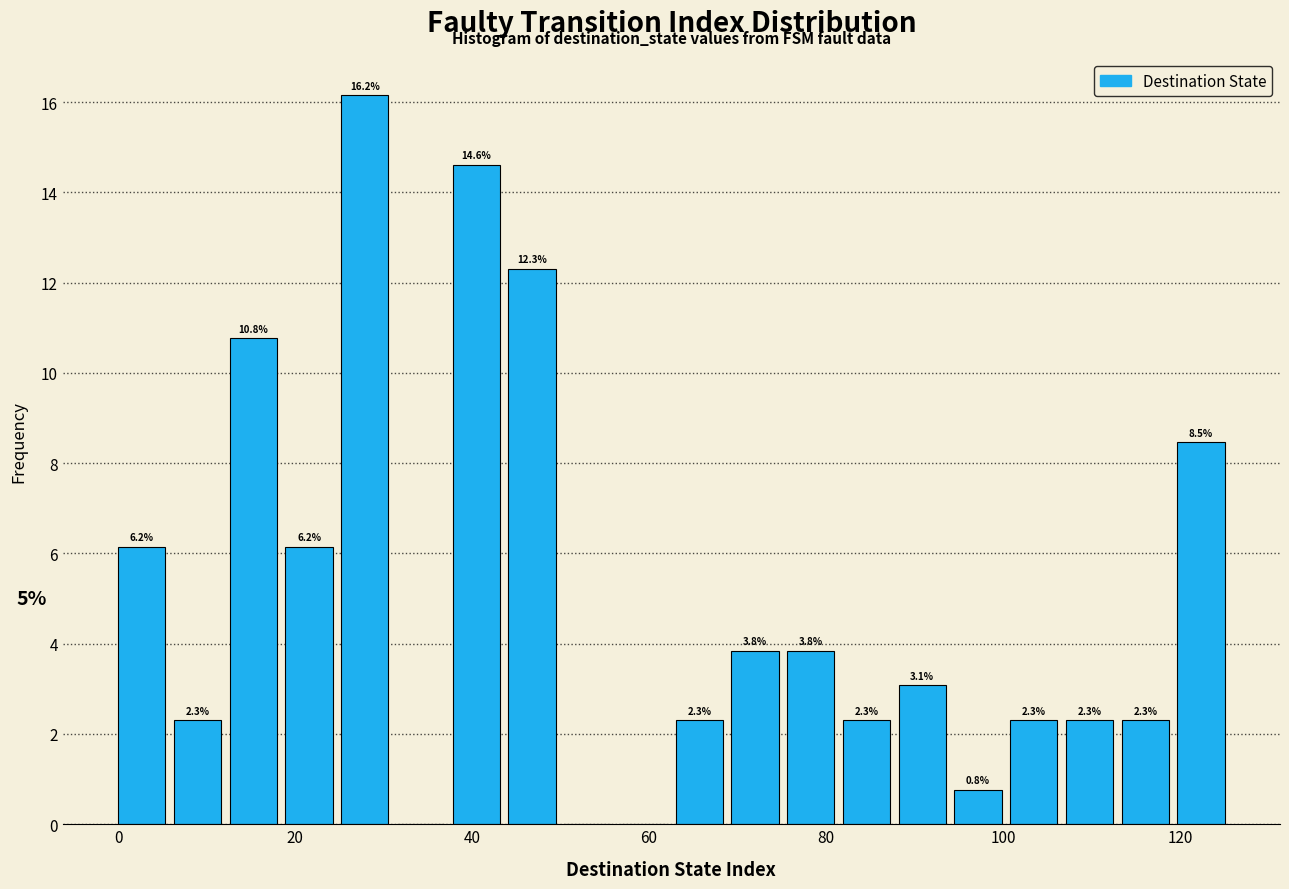

Read against the x-axis, roughly where is the centre of the tallest bar?

28